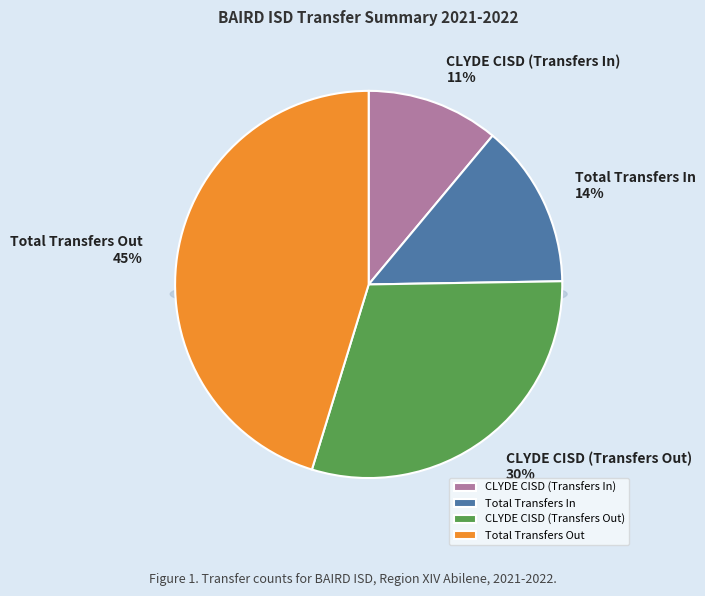

What is the total percentage of CLYDE CISD (Transfers Out) and Total Transfers In?

43.7%